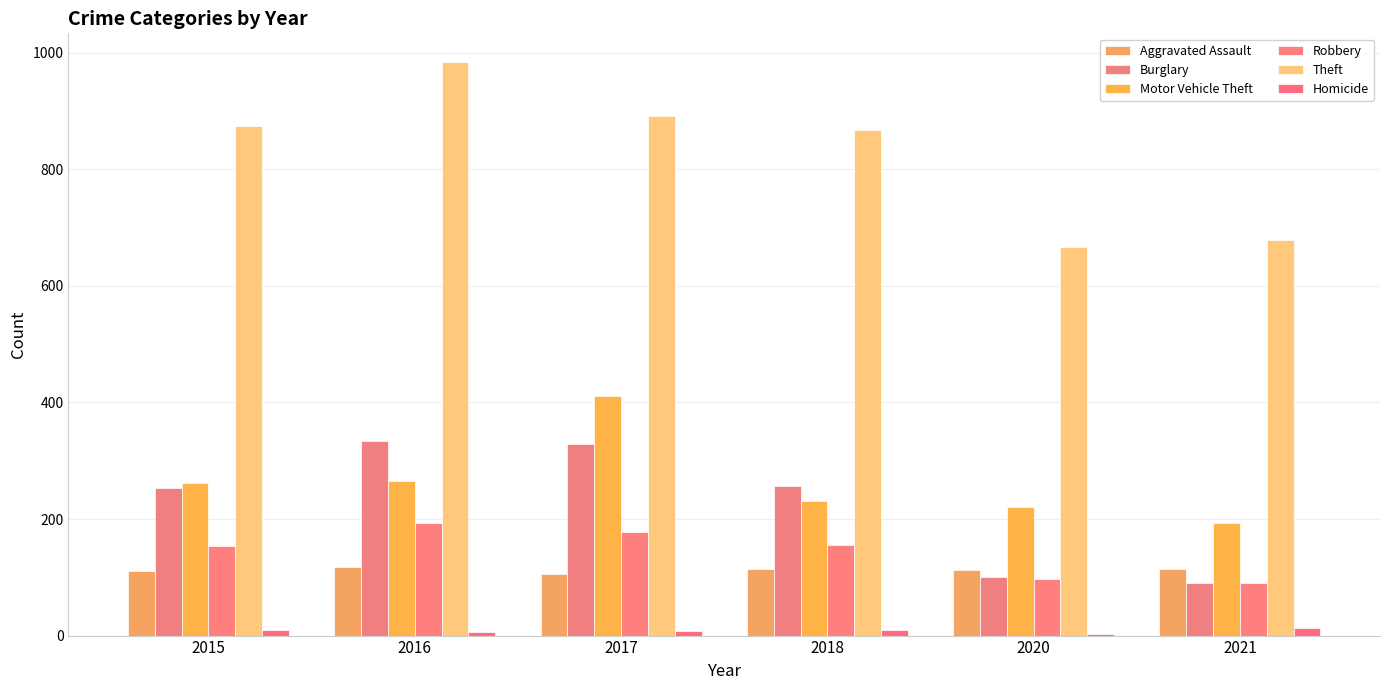

How many groups of bars are there?

6